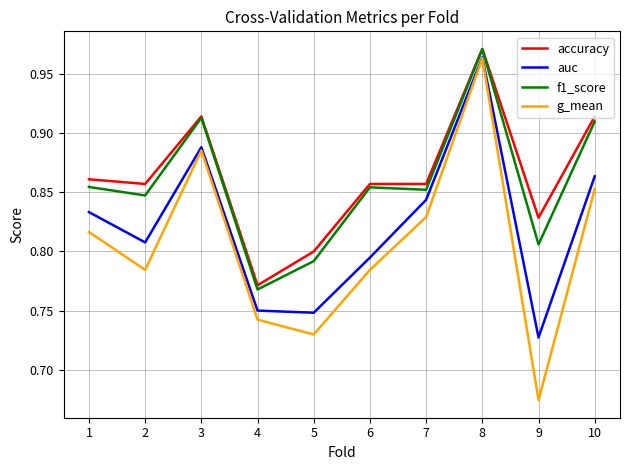

Which label corresponds to the largest value in the chart?

8